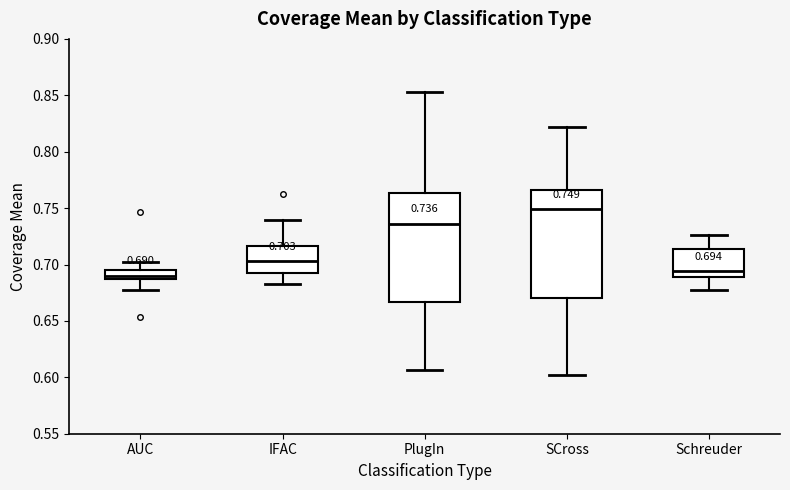

Which box's median line is the highest?

SCross